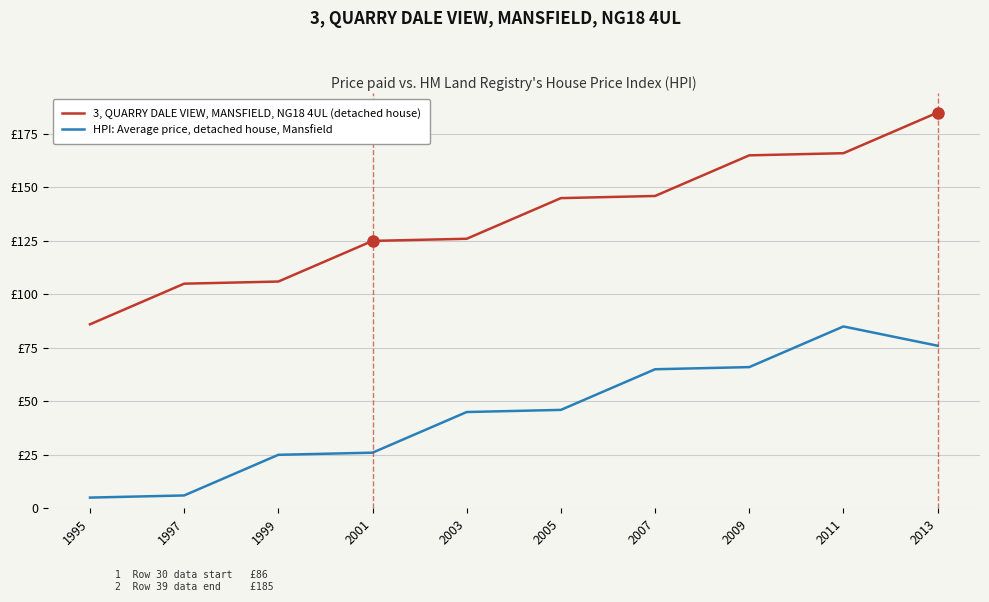

At which category does the chart reach its peak across all series?

2013